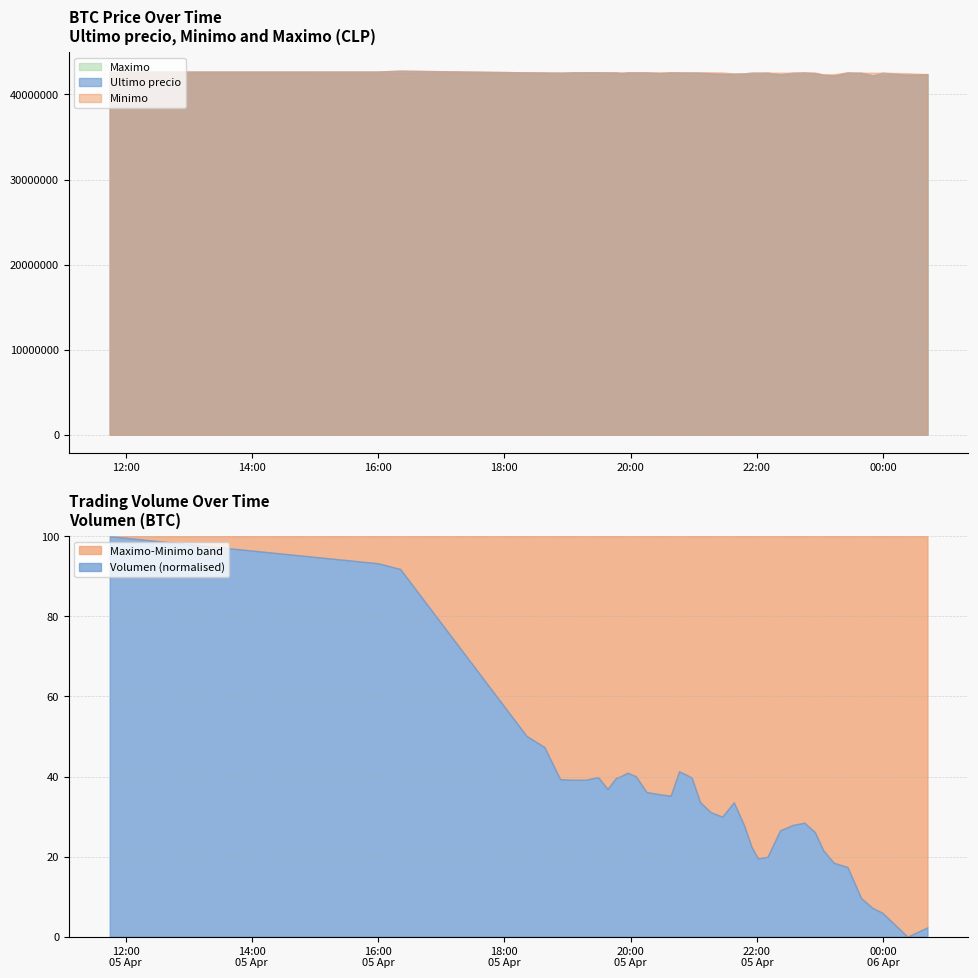

At which category is the sum across all series the highest?

2021-04-05 16:21